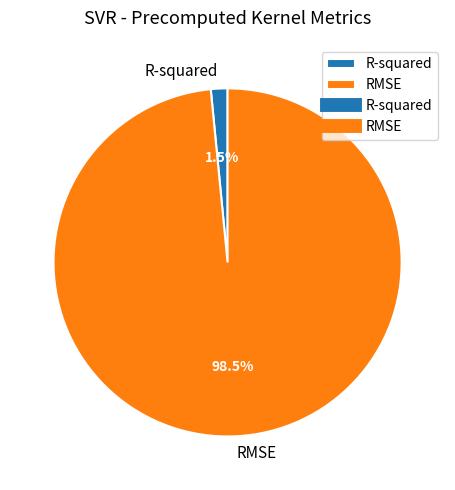

Count the number of slices in the pie.

2